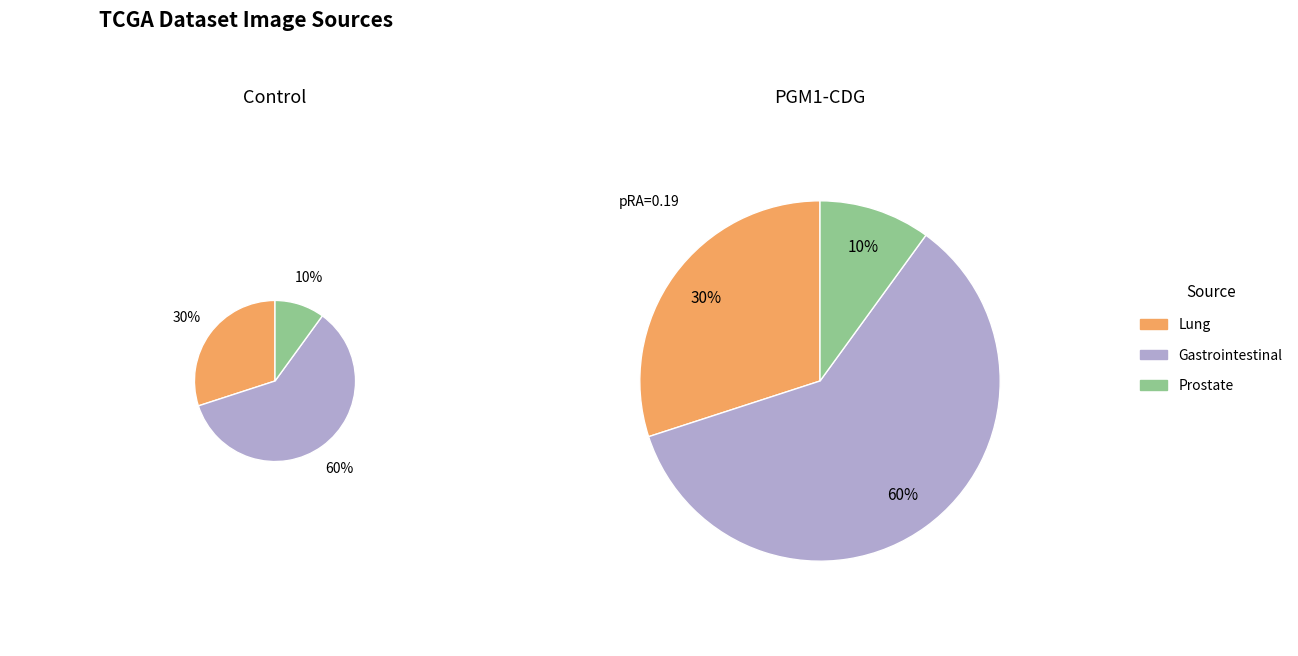

True or false: Lung accounts for 30% of the total.

True